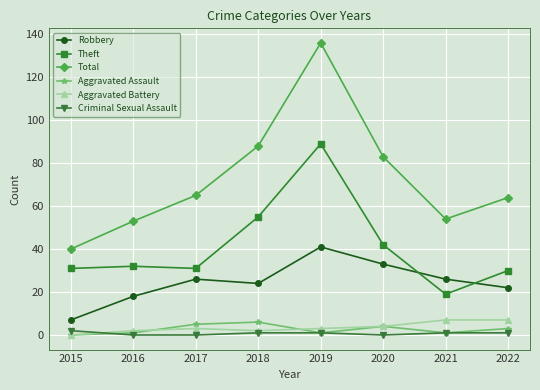

True or false: Aggravated Battery has more than 0 points higher than both neighbors.

True